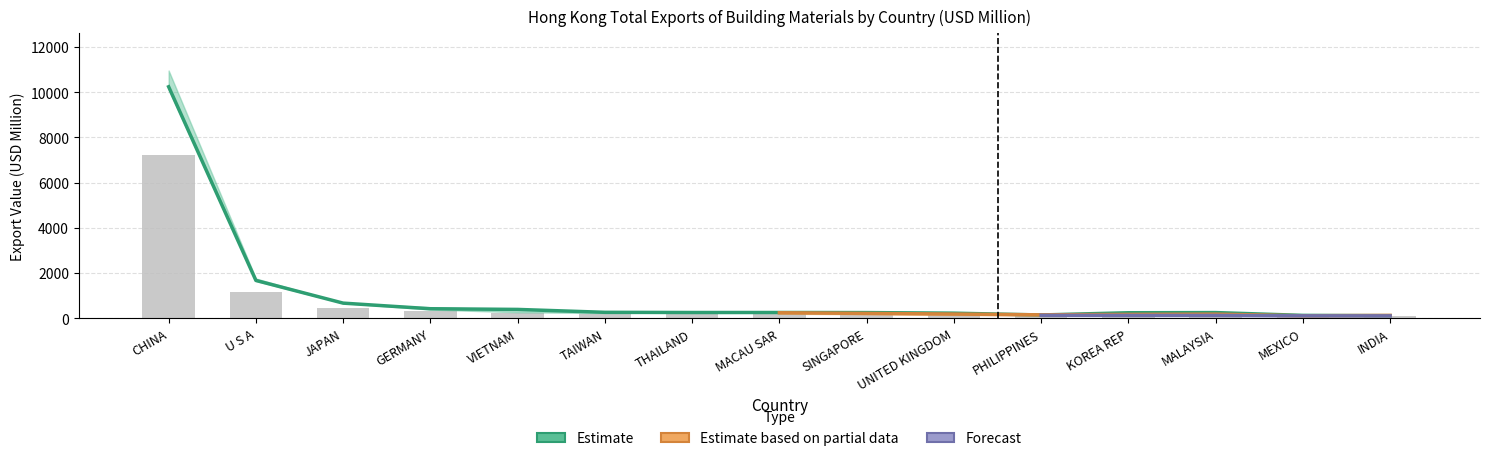

What is the label of the 10th bar from the right?

TAIWAN